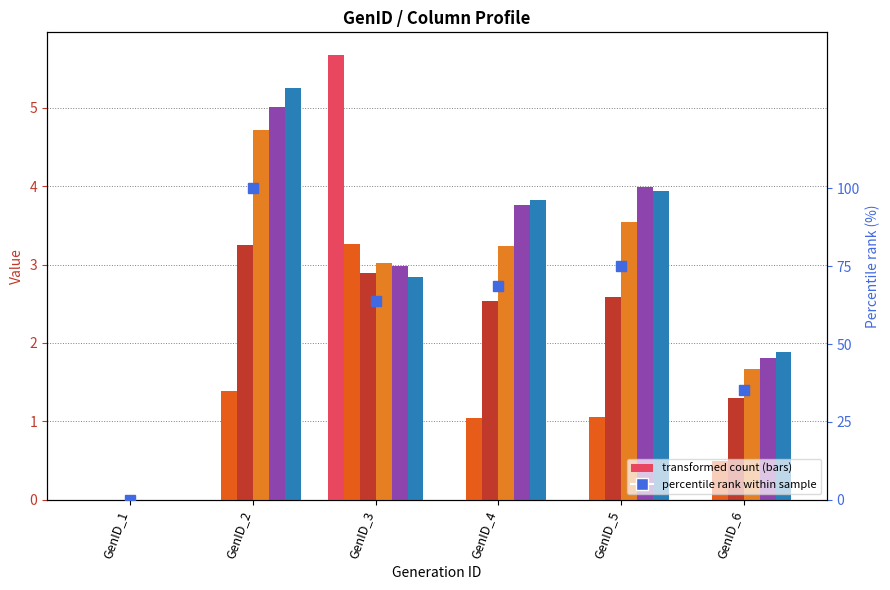

How many values in the col_10 series are below 68?

3